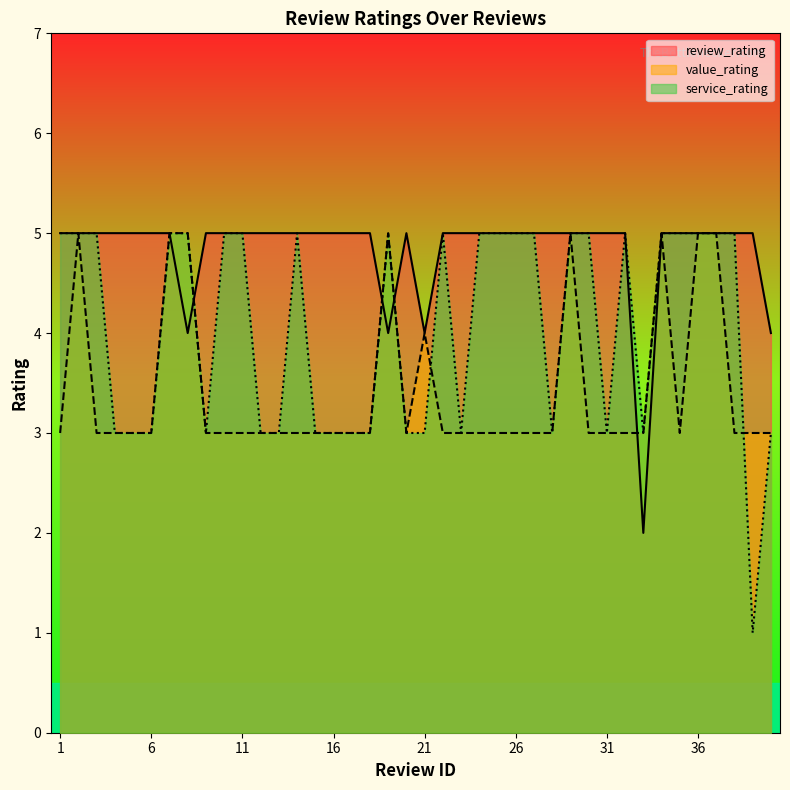

Rank the series by their maximum value, from highest to lowest.

review_rating, value_rating, service_rating